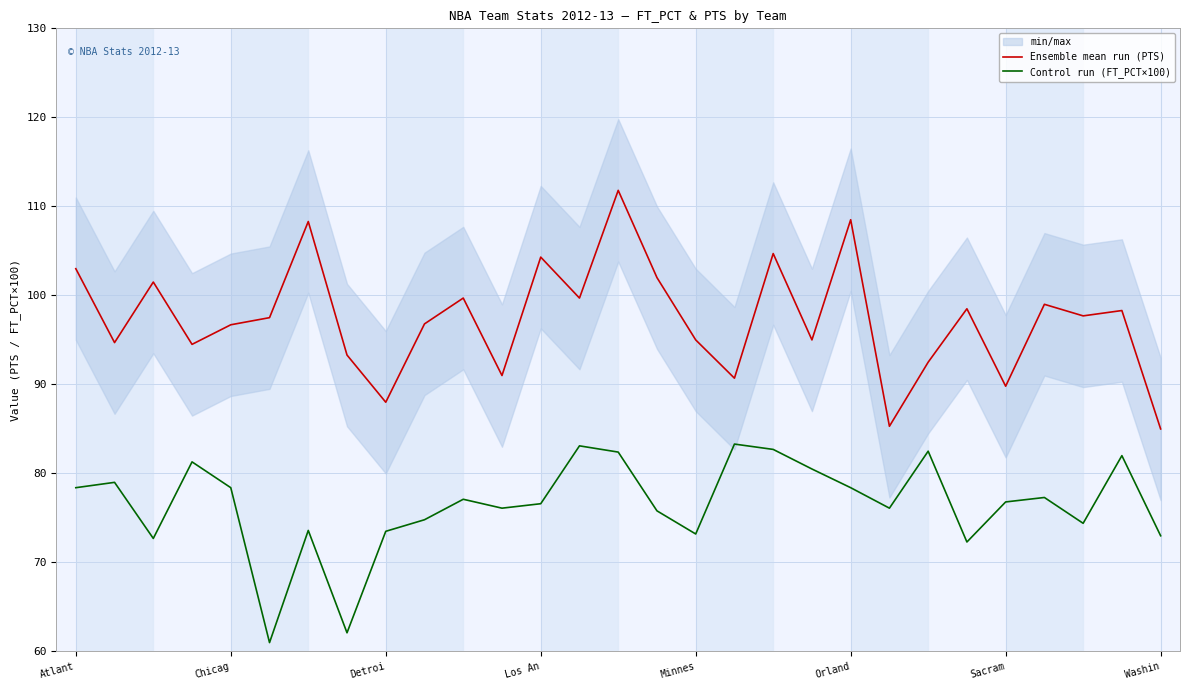

Where is Control run (FT_PCT×100) nearest to the value 72?

23